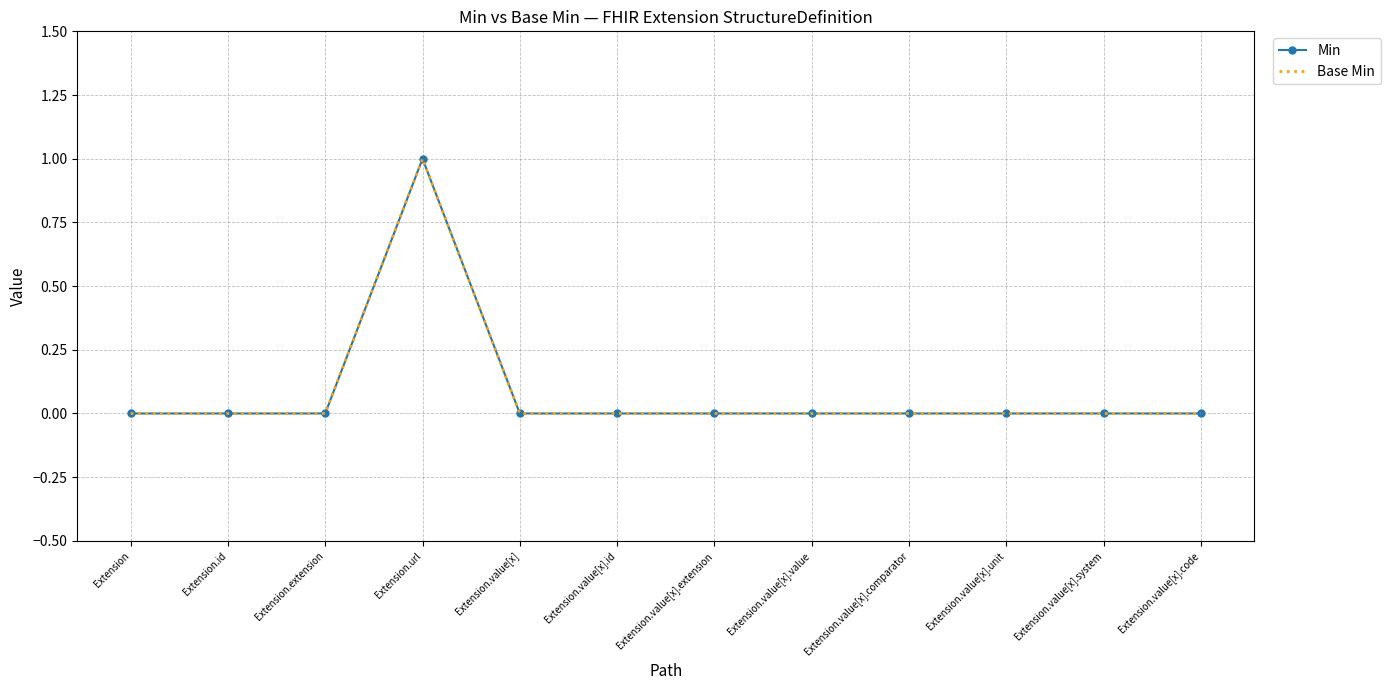

What value does the Min series have at Extension.url?

1